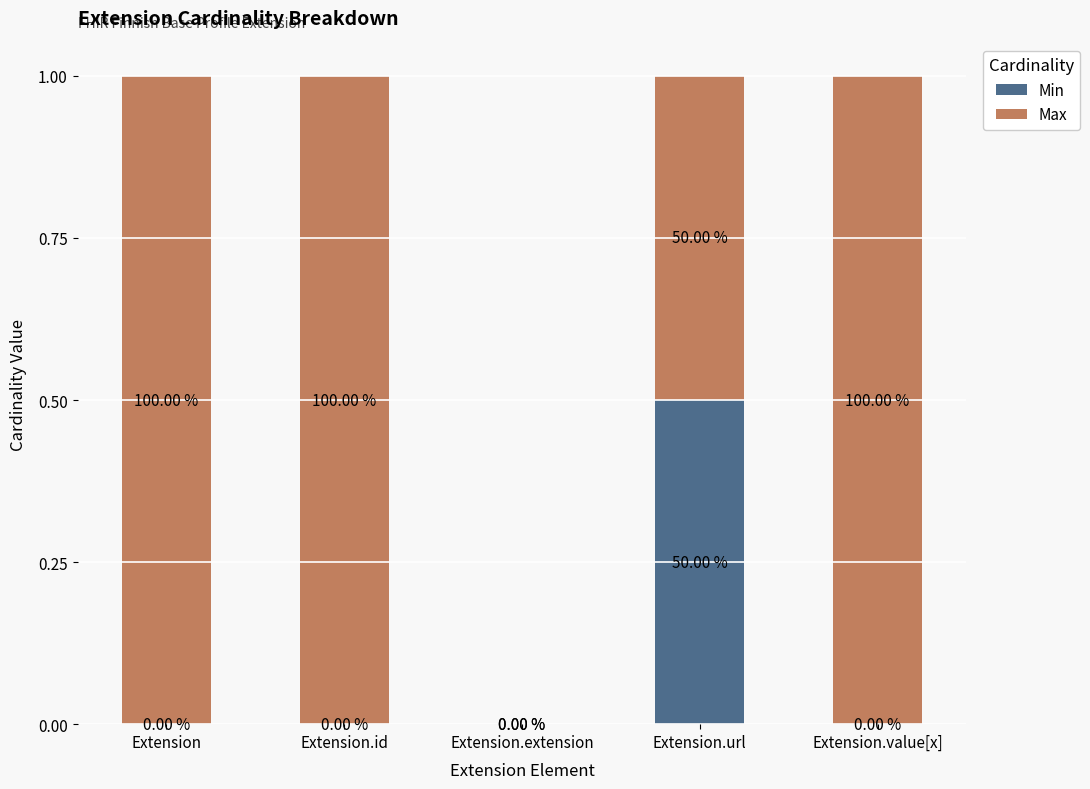

What is the sum of all Min values?

0.5